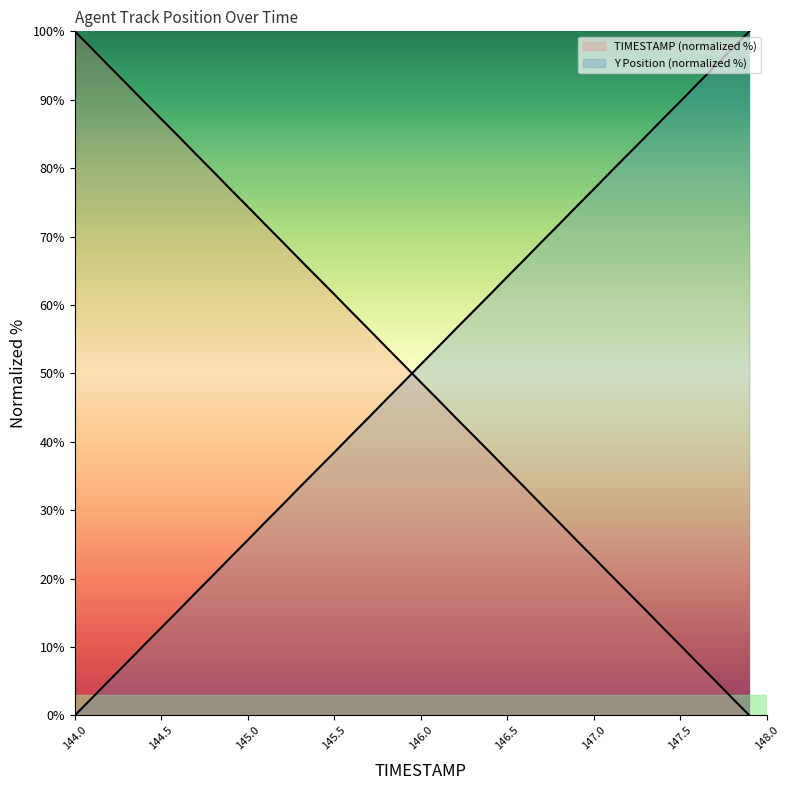

What is the highest value of the Y series?

100.0